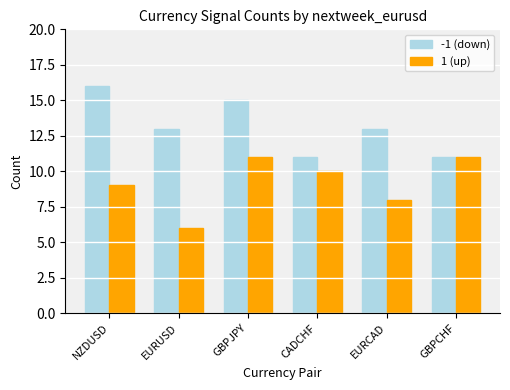

Read the -1 (down) value at EURUSD.

13